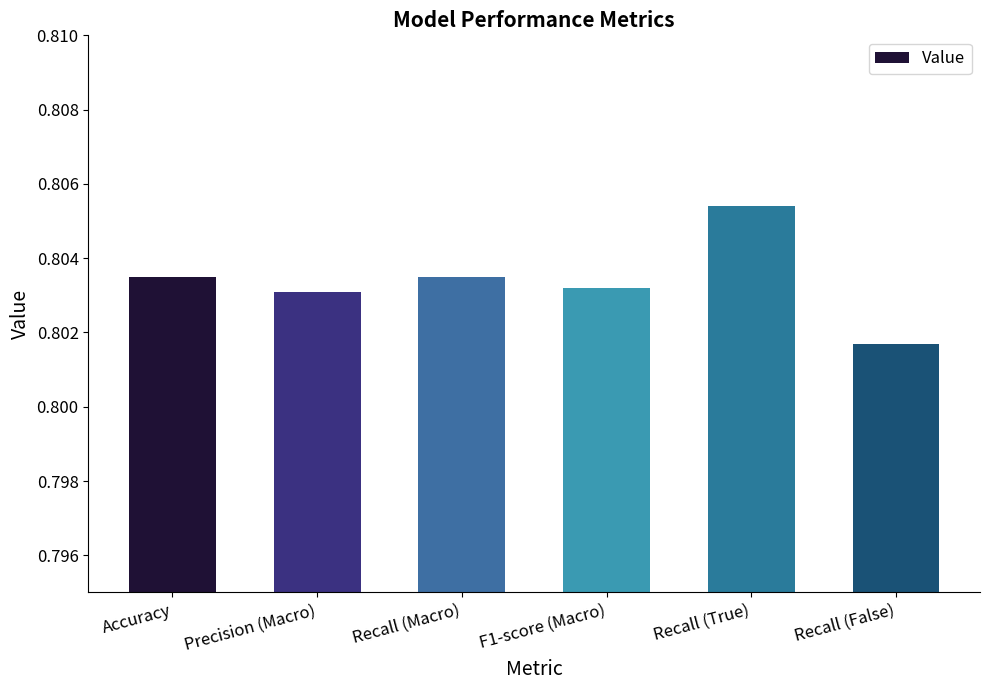

Are the bars grouped side by side (vs. stacked)?

No